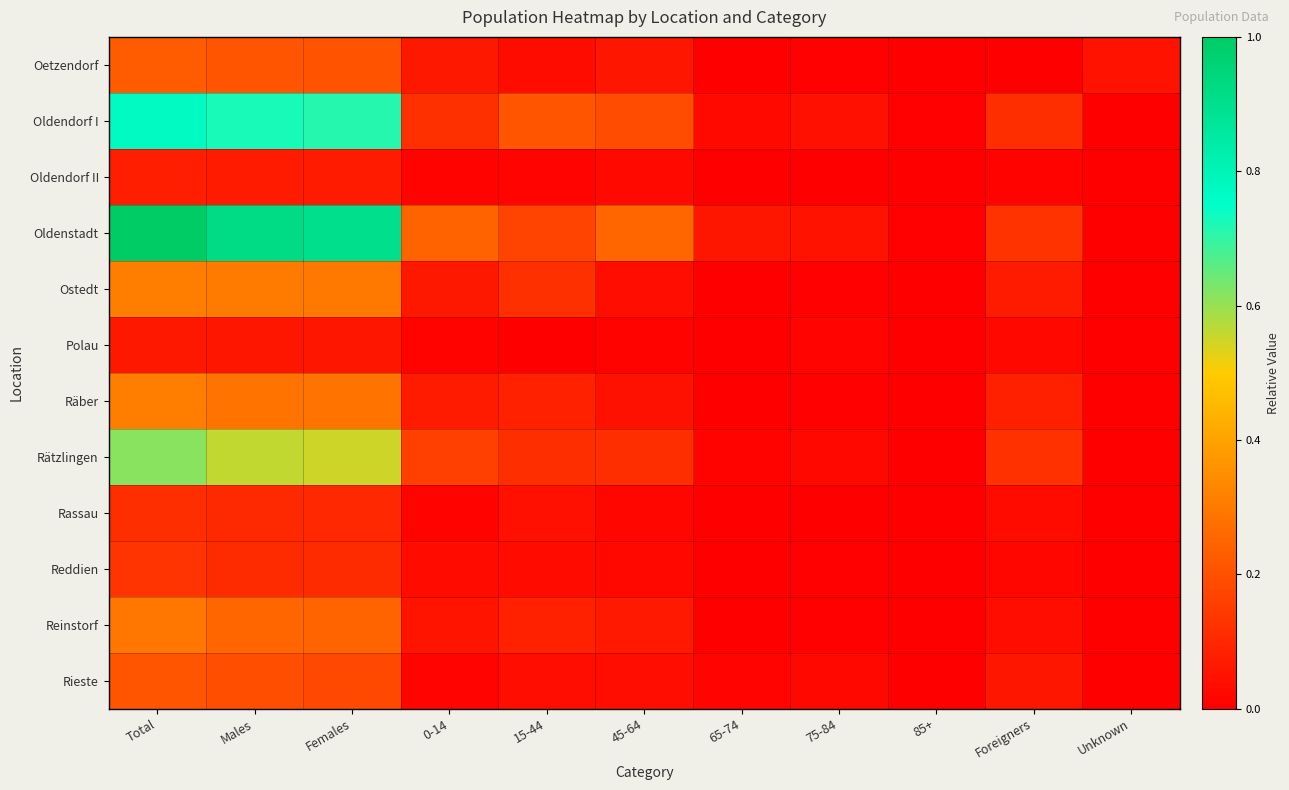

Which series changed the most between 45-64 and 65-74?

Oldenstadt